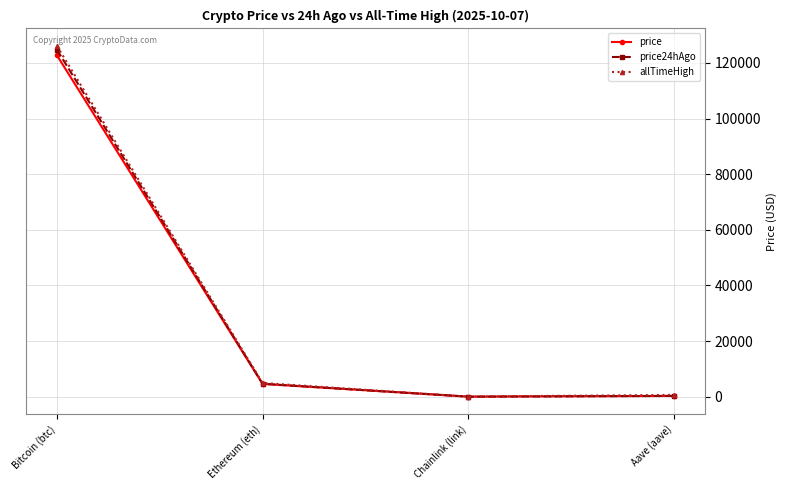

What is the sum of all allTimeHigh values?

131740.4